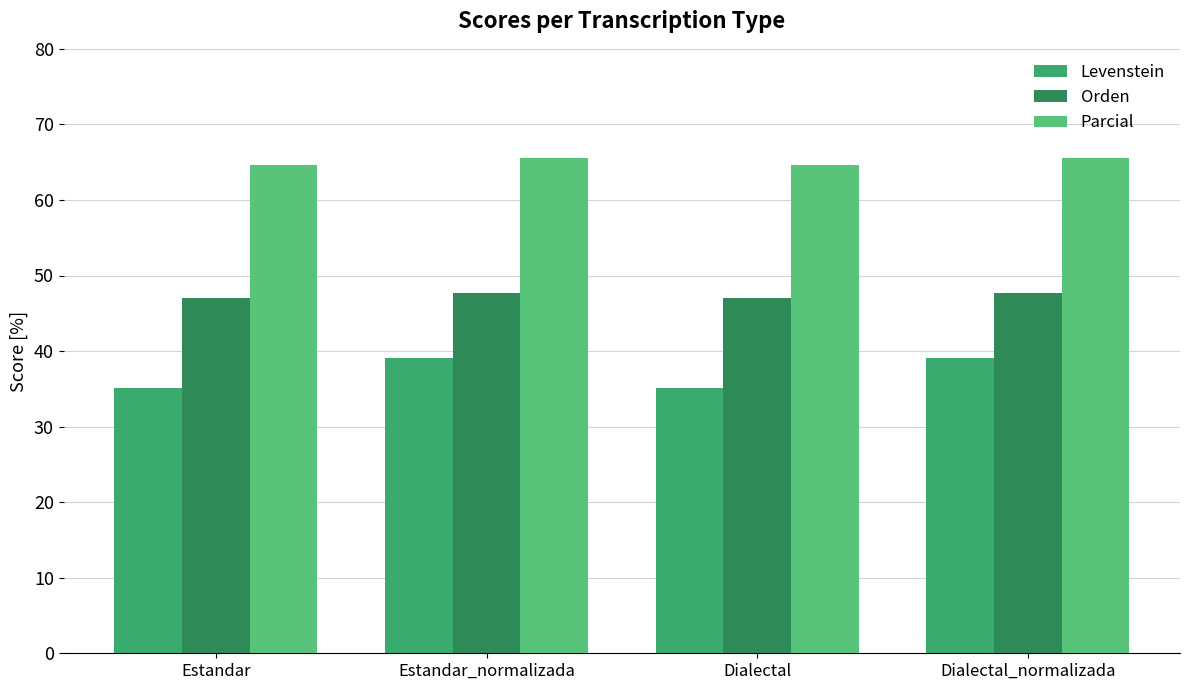

What position from the right is Dialectal_normalizada?

1